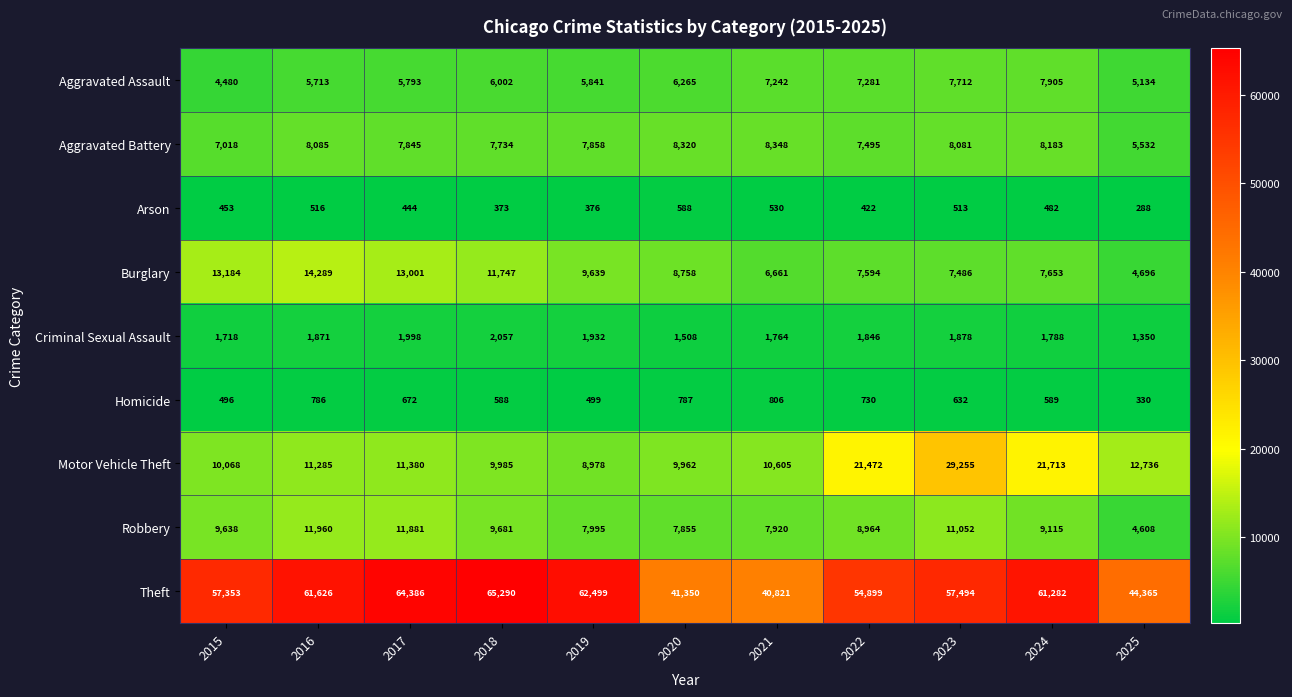

What is the maximum value for Criminal Sexual Assault?

2057